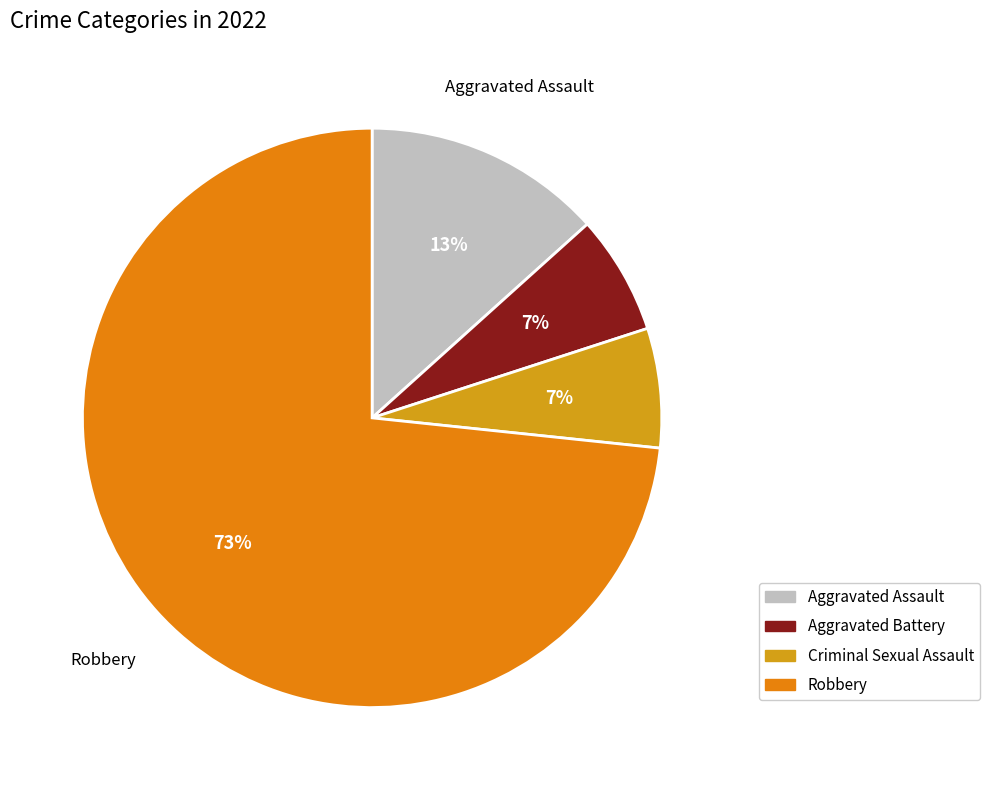

Count the number of slices in the pie.

4